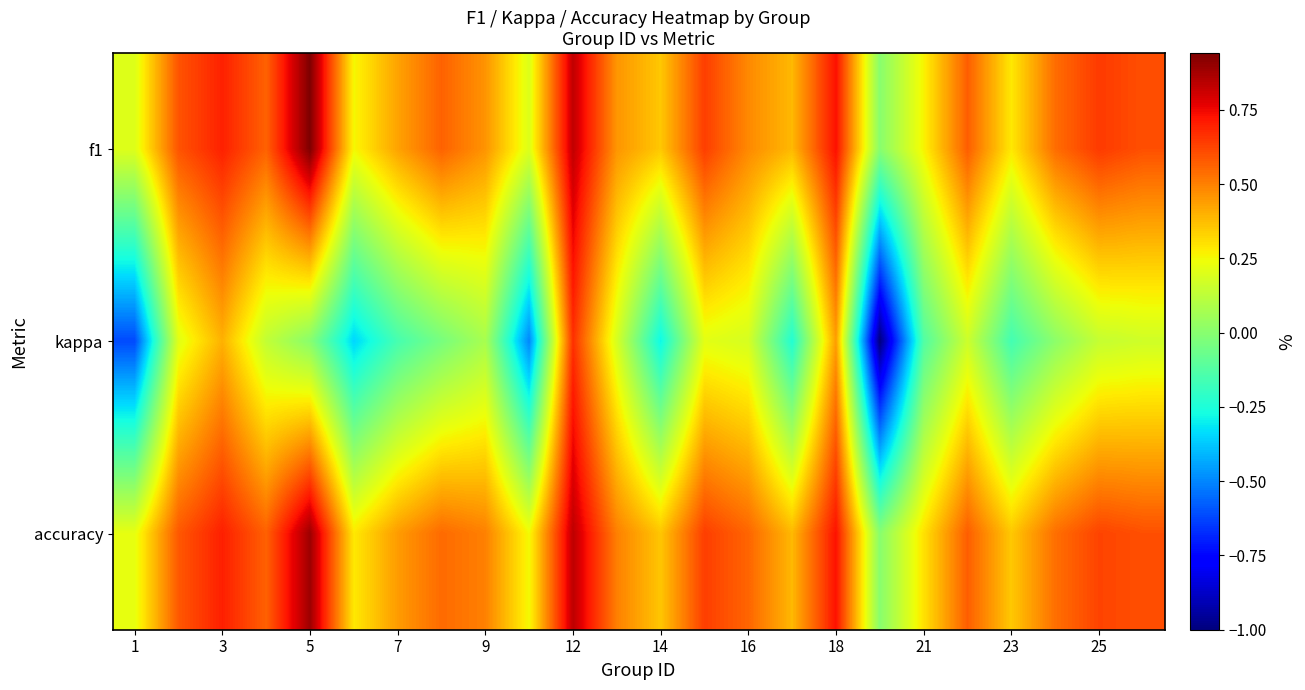

How many categories are shown in the chart?

24